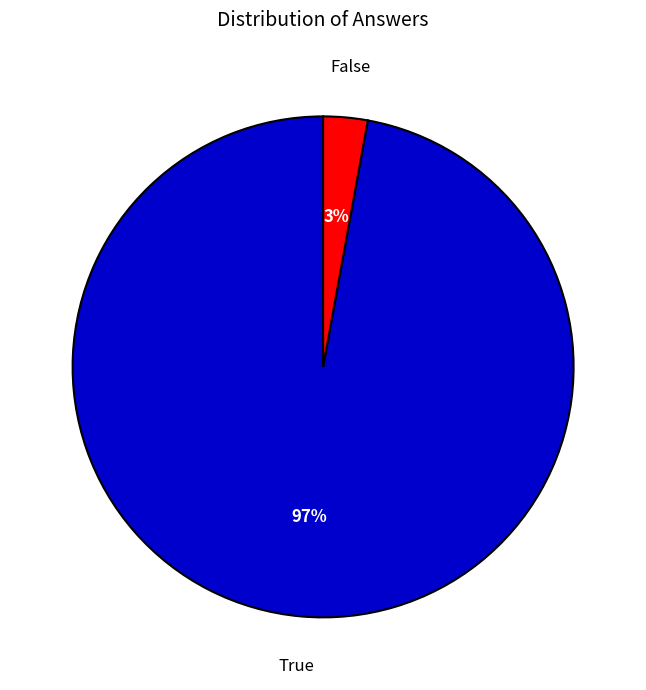

To the nearest percent, what is the average slice percentage?

50%